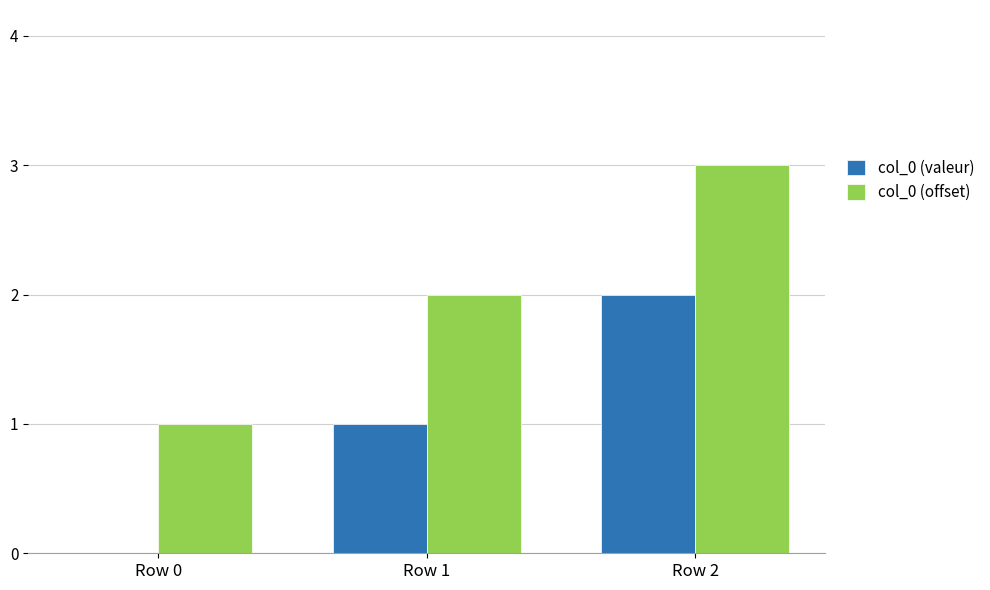

Are the bars horizontal?

No